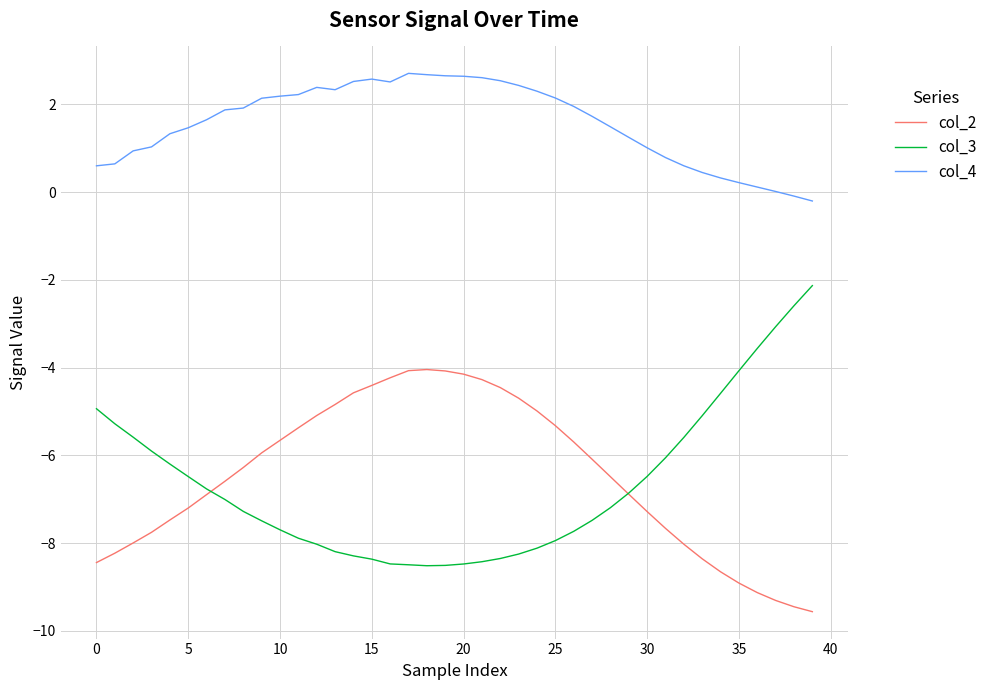

True or false: col_3 and col_4 cross at least once.

False